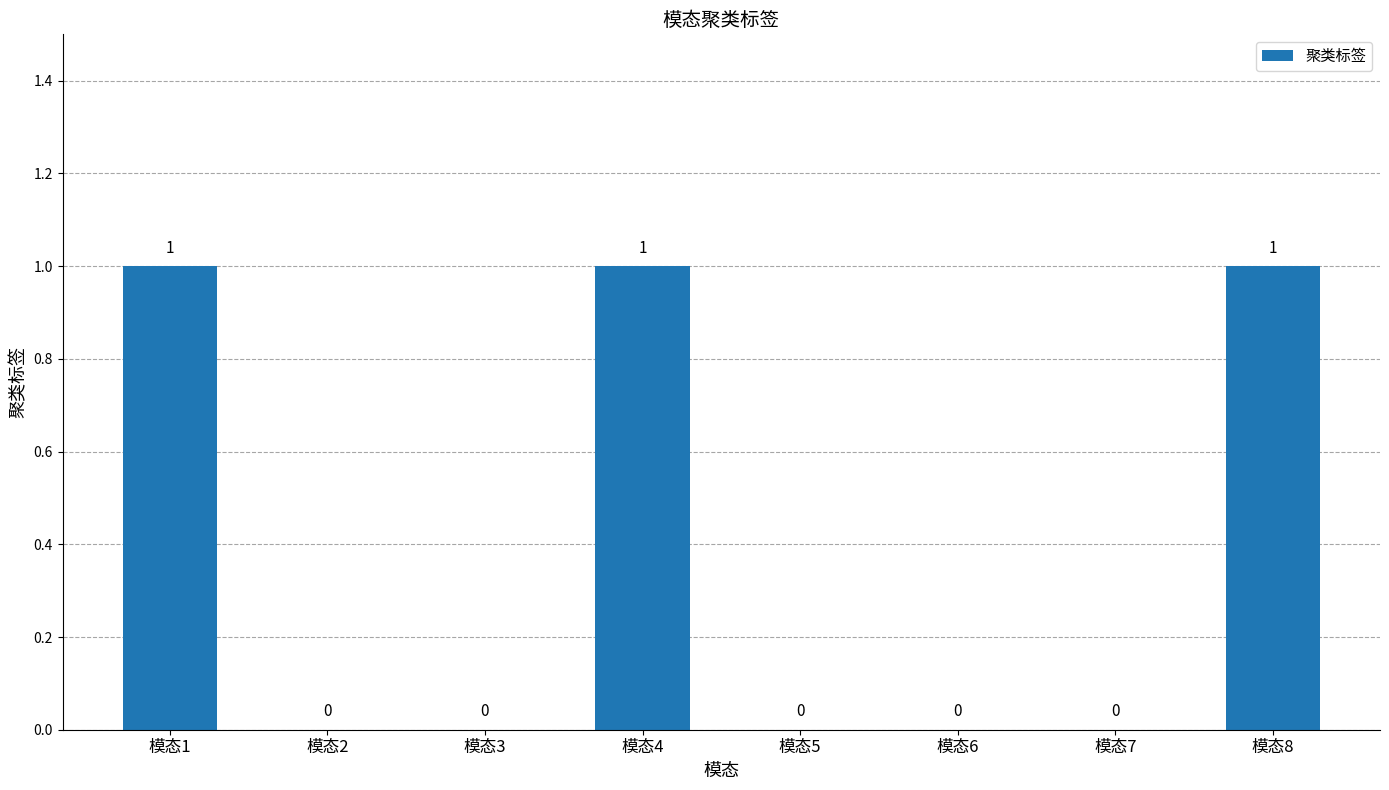

Reading left to right, what are all the values shown in this chart?

1	0	0	1	0	0	0	1